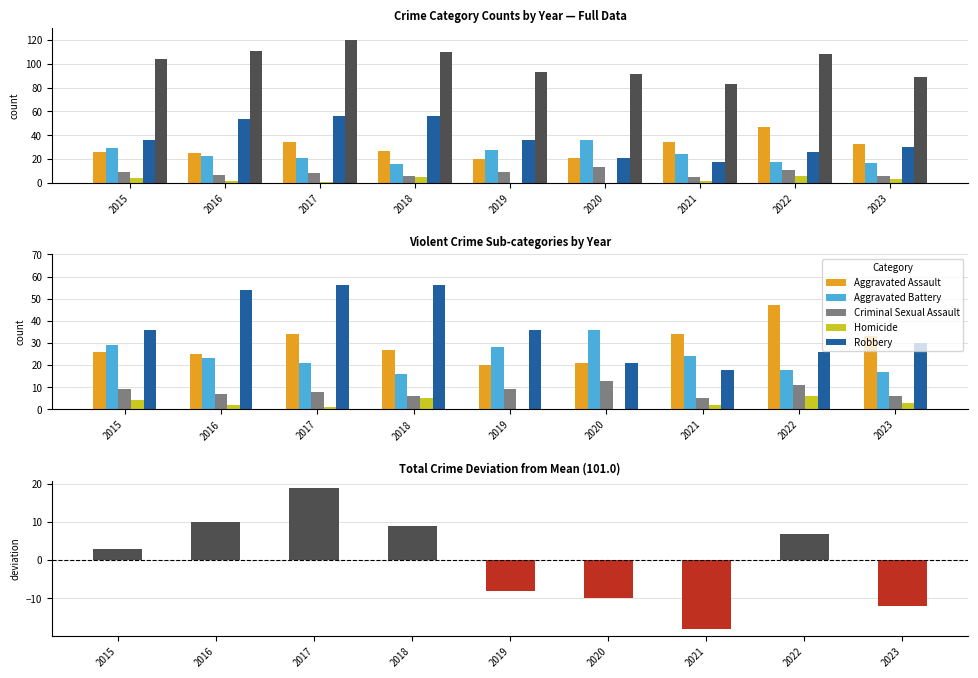

Reading left to right, what are all the values shown in this chart?

Aggravated Assault: 26	25	34	27	20	21	34	47	33
Aggravated Battery: 29	23	21	16	28	36	24	18	17
Criminal Sexual Assault: 9	7	8	6	9	13	5	11	6
Homicide: 4	2	1	5	0	0	2	6	3
Robbery: 36	54	56	56	36	21	18	26	30
Total: 3	10	19	9	-8	-10	-18	7	-12